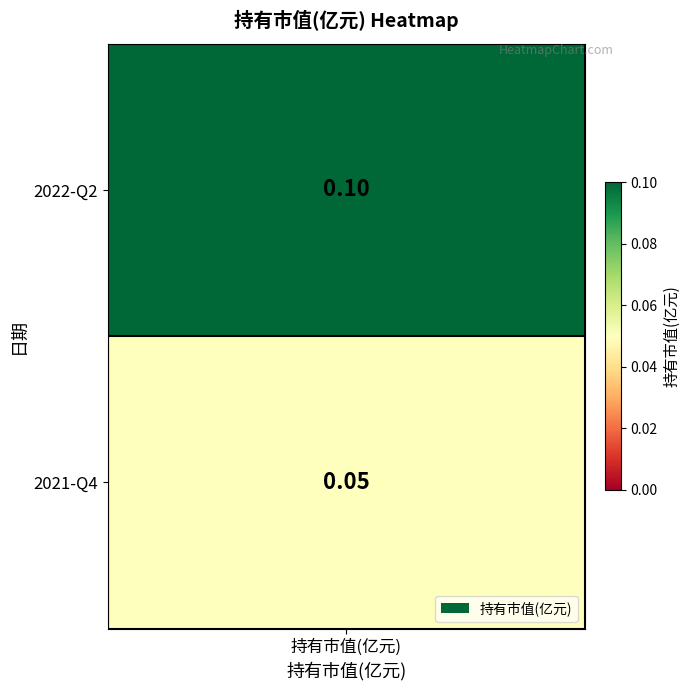

True or false: the data shows 0.1 at 0.

True